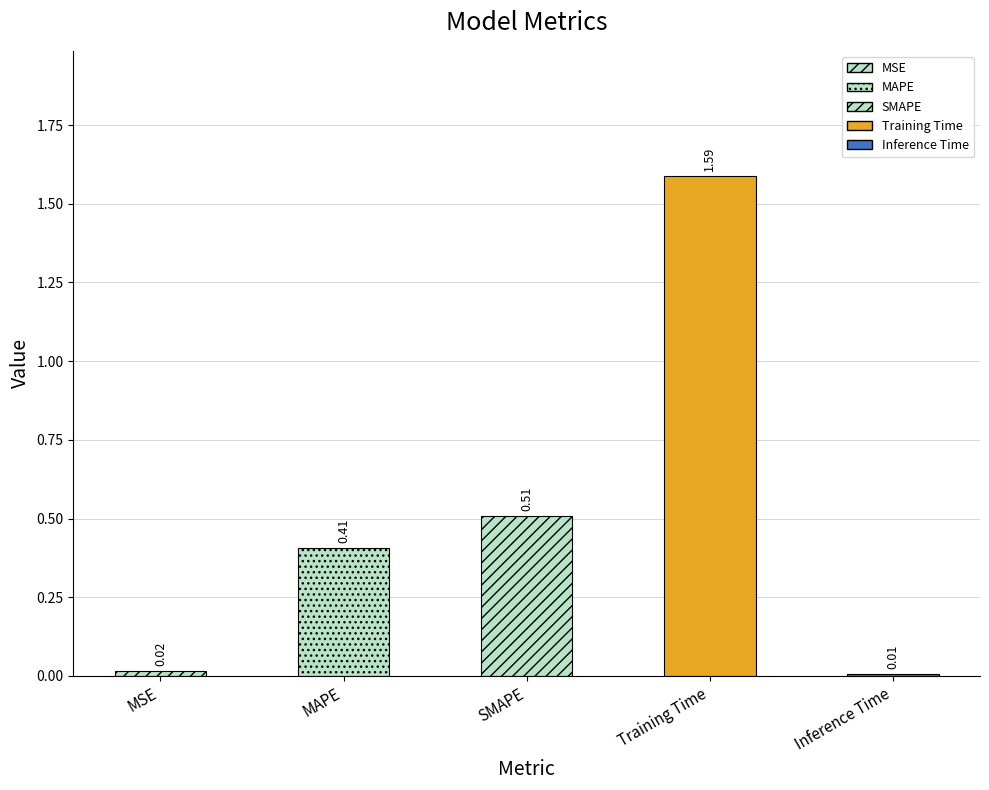

Are the bars grouped side by side (vs. stacked)?

No